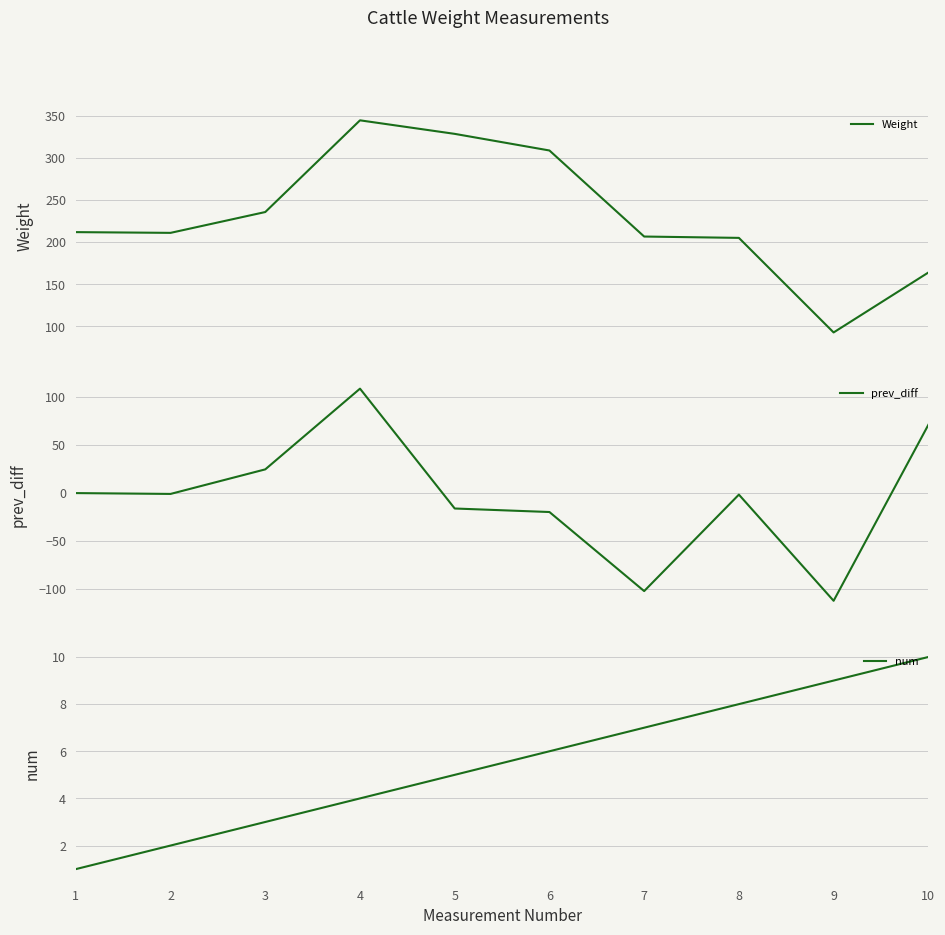

Where does the prev_diff series first go above 0?

3